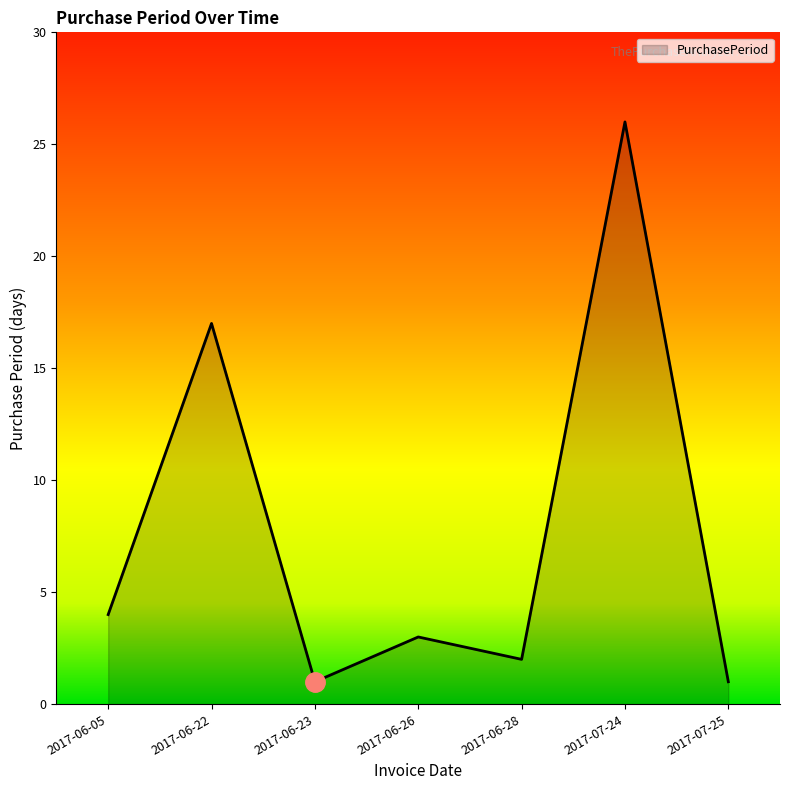

What position from the left is 2017-07-24?

6